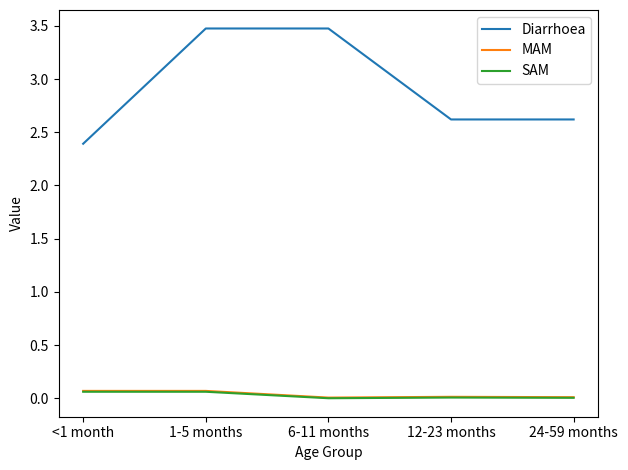

Which series changed the most between <1 month and 6-11 months?

Diarrhoea